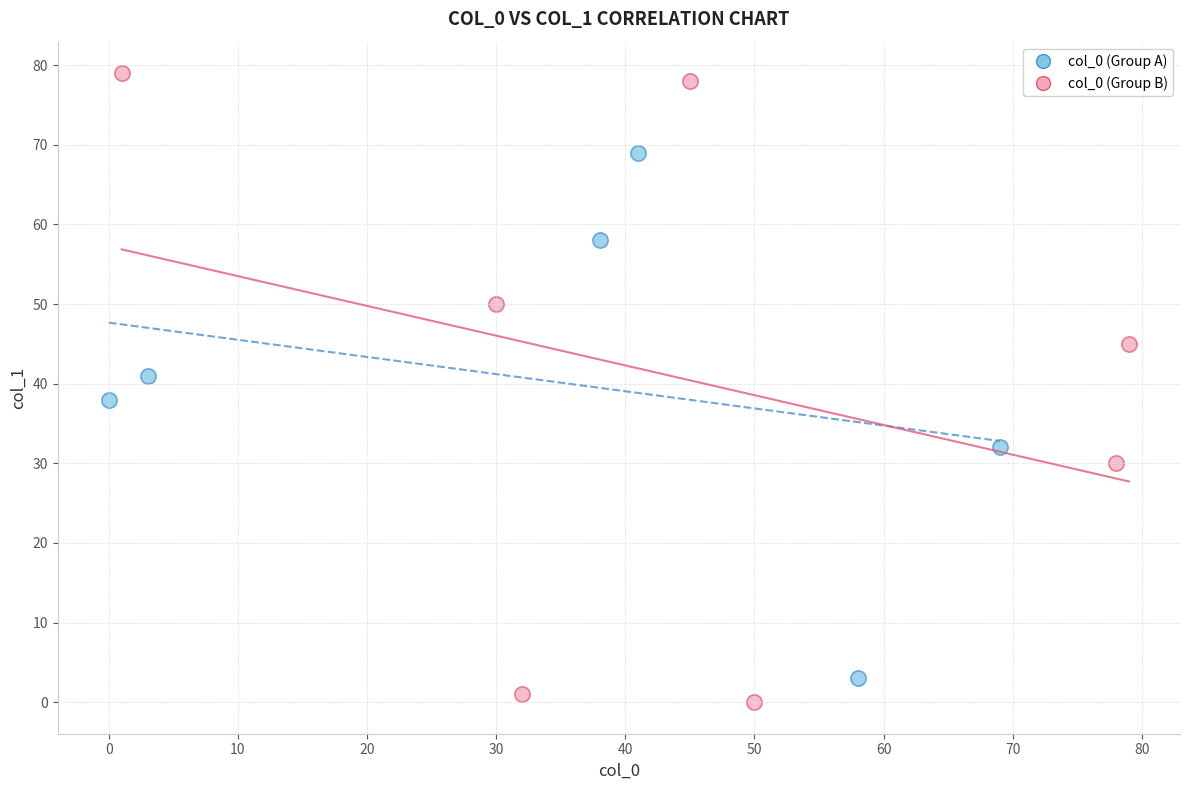

Which series reaches the maximum Y coordinate?

col_0 (Group B)